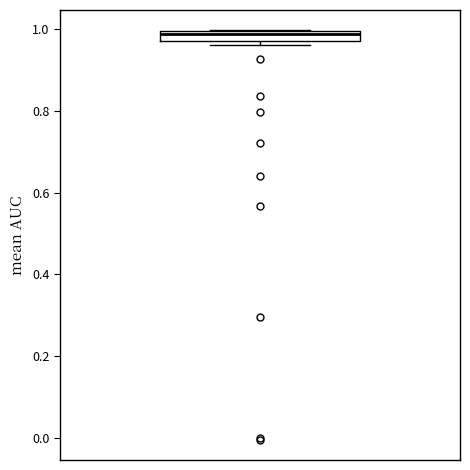

Where is the upper edge of the box on the y-axis? The values are not printed on the chart, so give them approximately, as read against the axis.

1.00